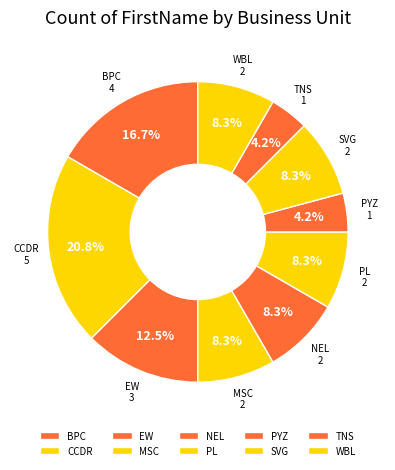

What is the largest slice in the pie chart?

CCDR